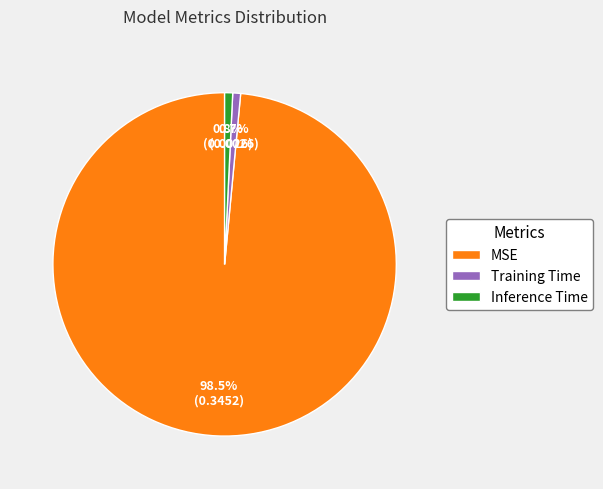

Combined, what portion of the pie is Training Time and Inference Time?

1.5%